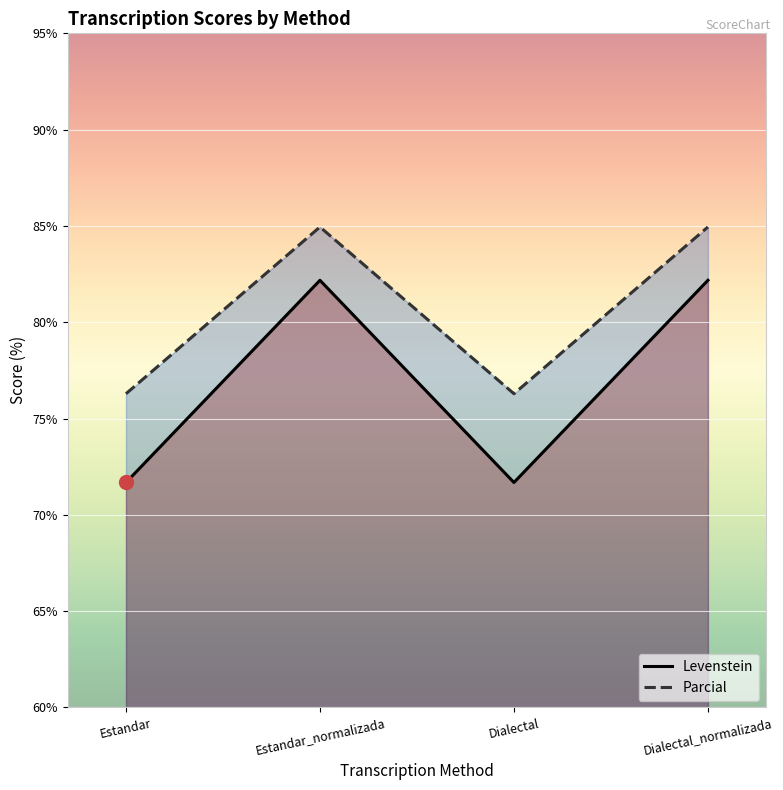

The value of Levenstein at Estandar_normalizada is 82.2. True or false?

True